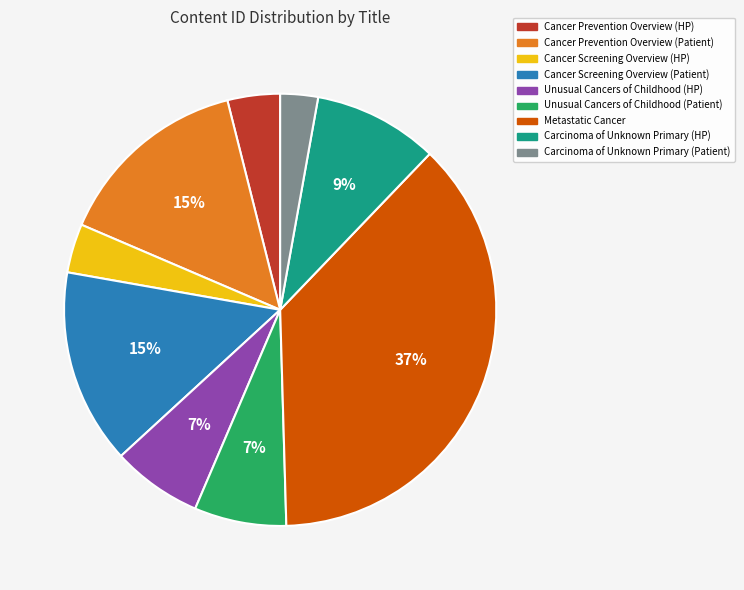

Combined, do Cancer Screening Overview (Patient) and Metastatic Cancer account for over 50%?

Yes